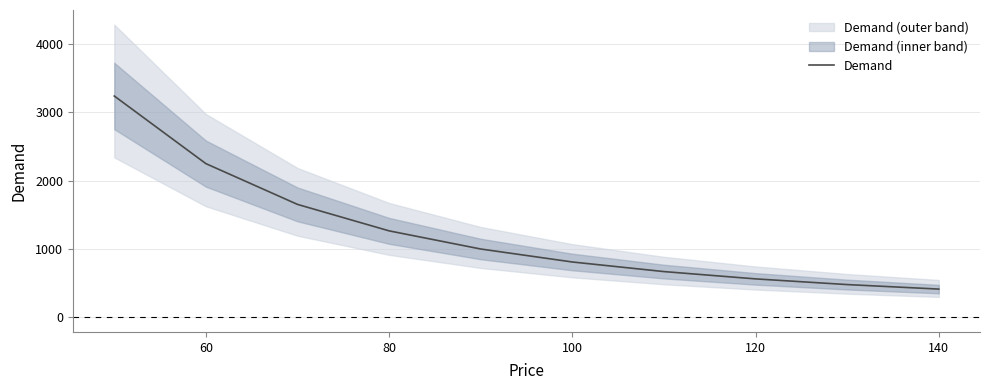

Is this an area chart (filled region under the line)?

No